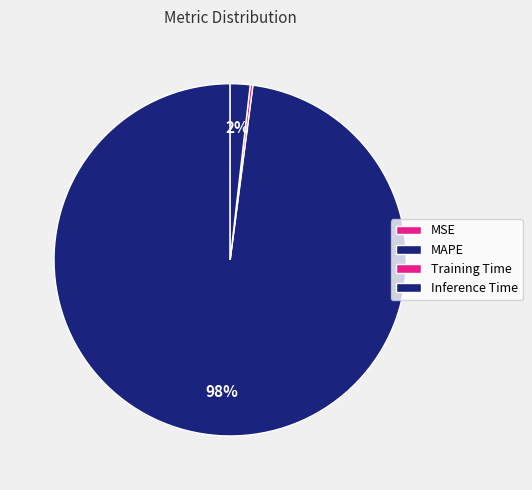

Count the number of slices in the pie.

4